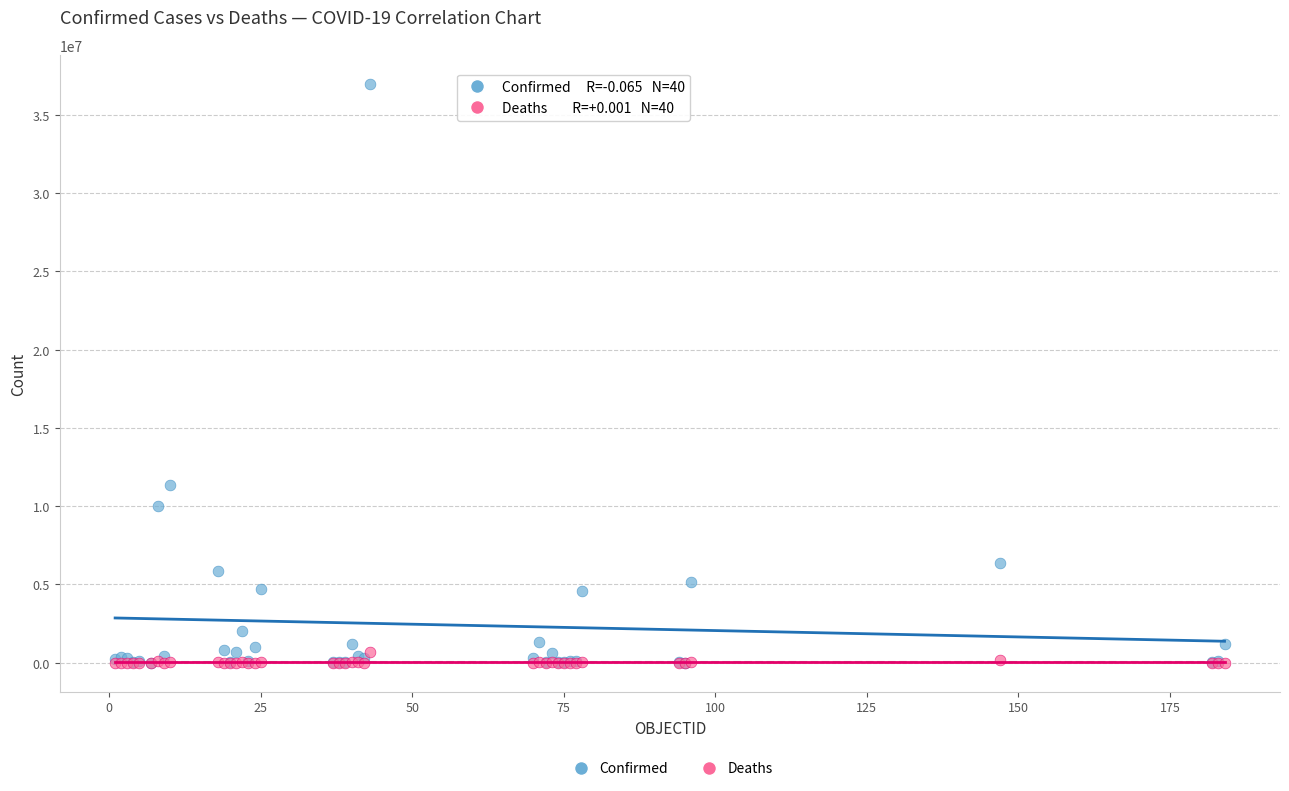

In the Confirmed series, what Y value is closest to 18497671?

11347698